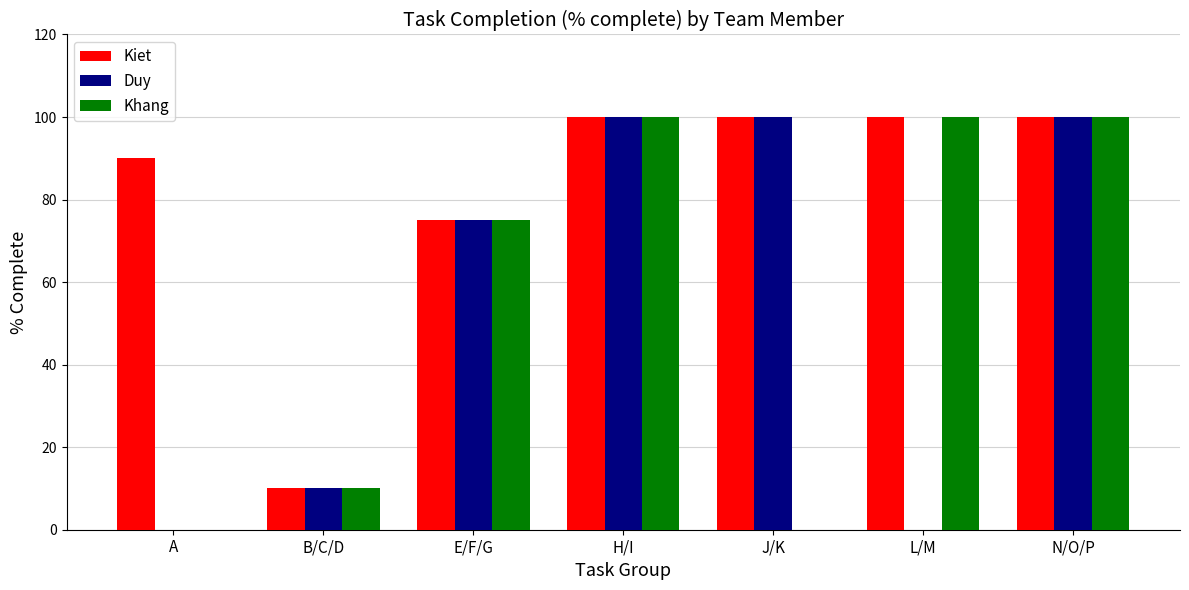

Does the chart contain stacked bars?

No